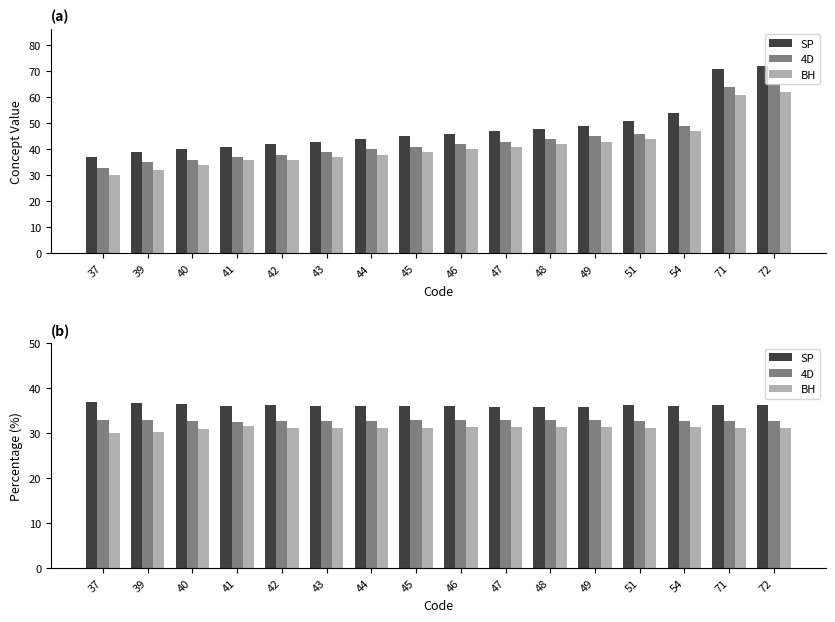

What is the sum of the 4D values at 46 and 49?

65.7